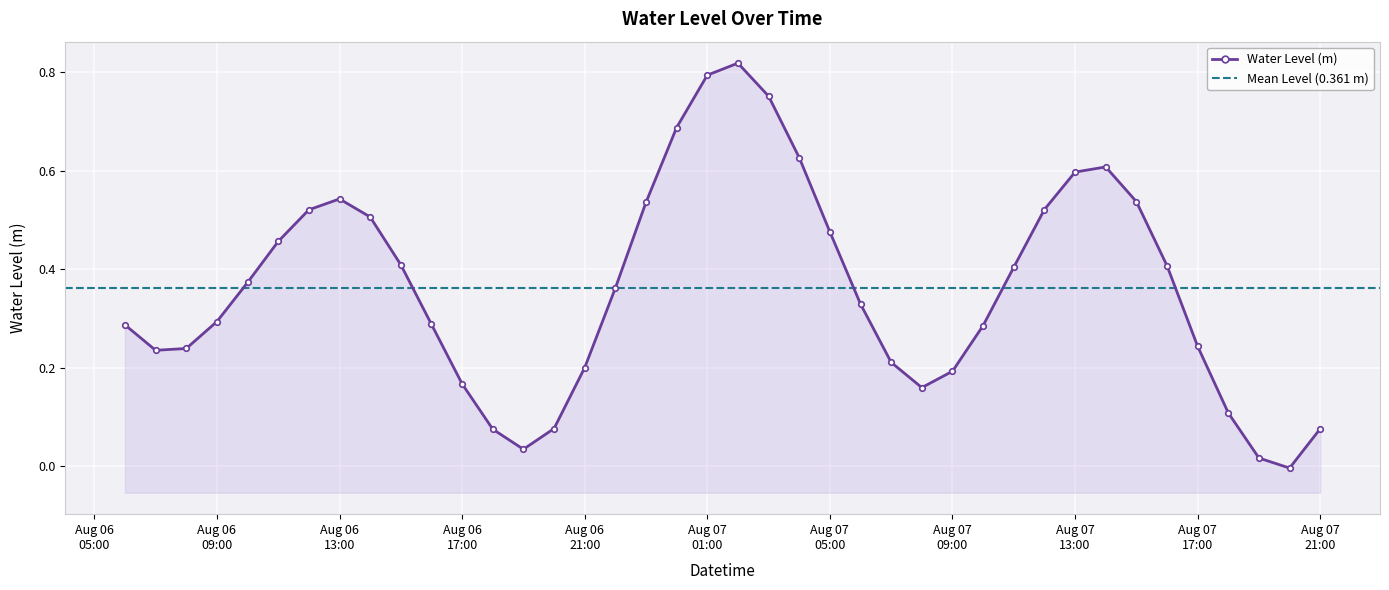

What is the label of the 24th point from the left?

Aug 07 05:00